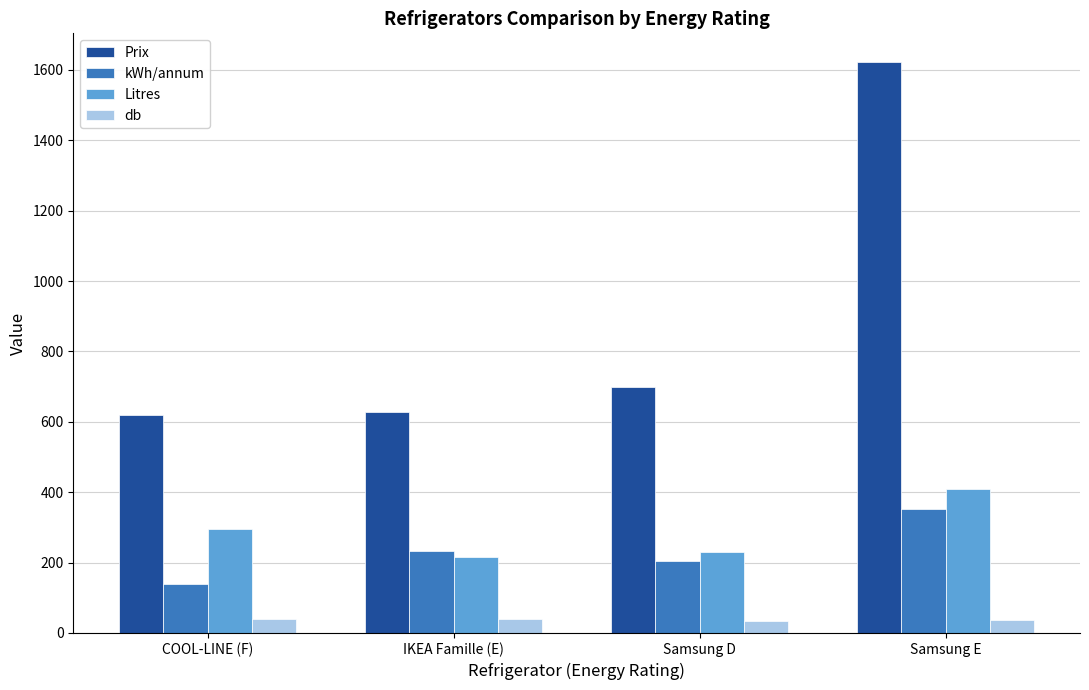

What position from the left is COOL-LINE (F)?

1